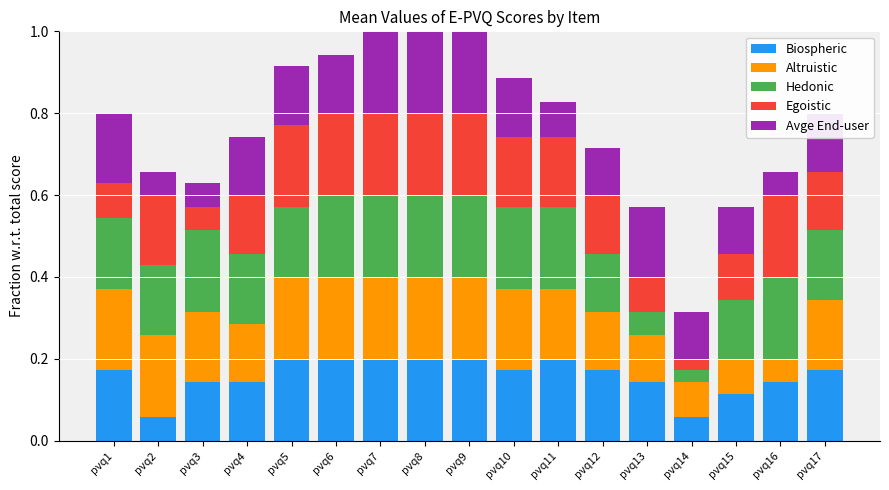

Count the Biospheric values in the range 0 to 1.

17